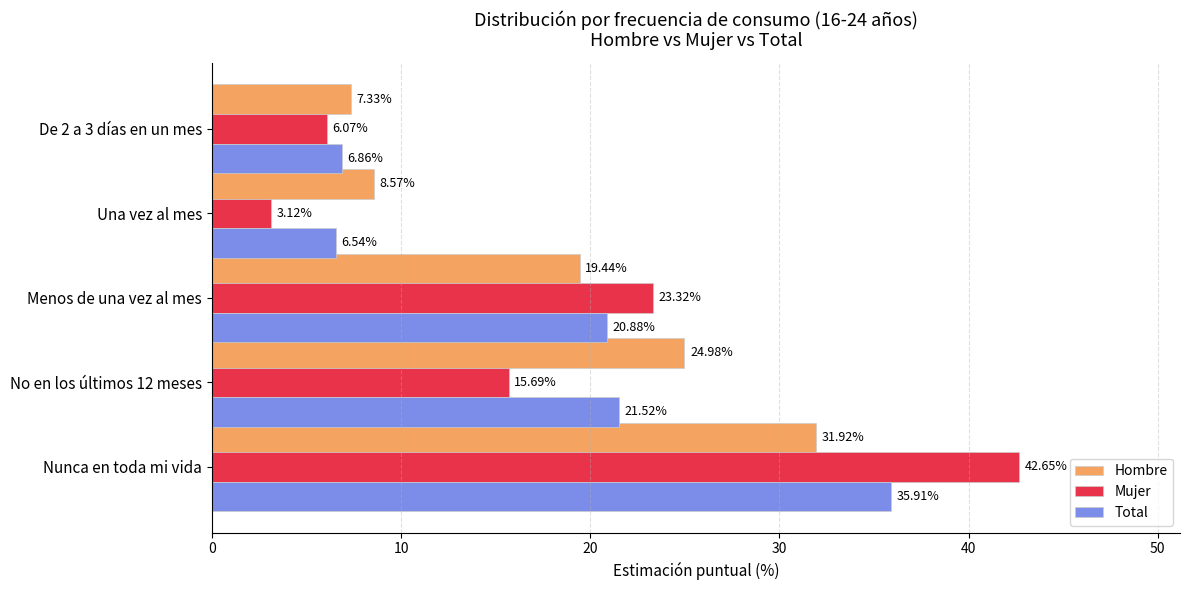

Rank the categories by Mujer value from highest to lowest.

Nunca en toda mi vida, Menos de una vez al mes, No en los últimos 12 meses, De 2 a 3 días en un mes, Una vez al mes